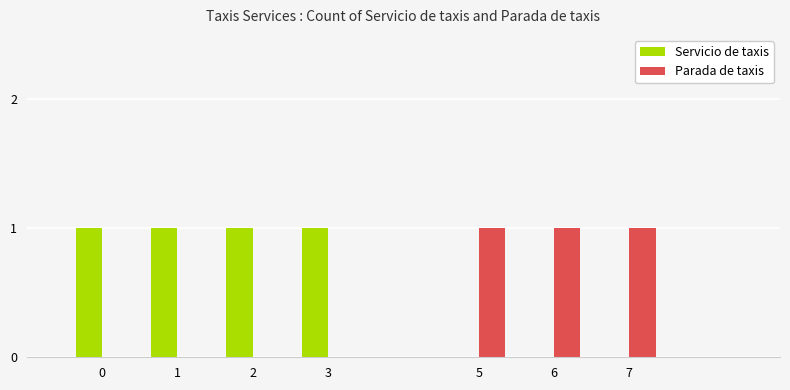

Is the value of Parada de taxis at 2 greater than the value of Servicio de taxis at 0?

No